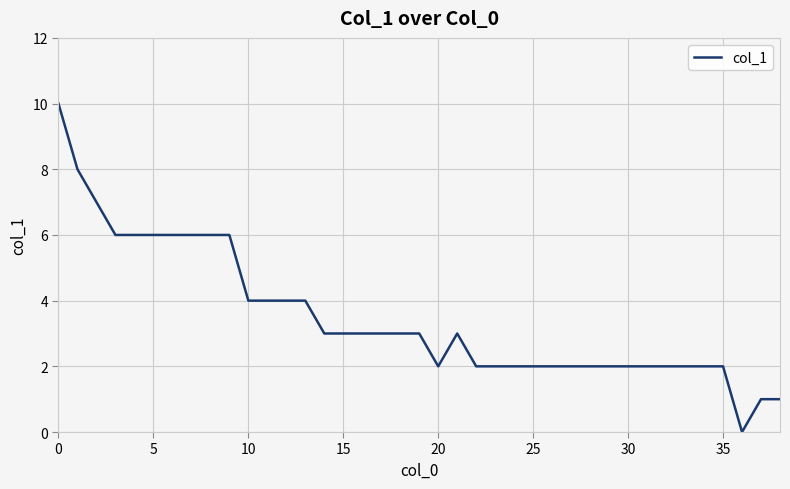

What is the average value?

3